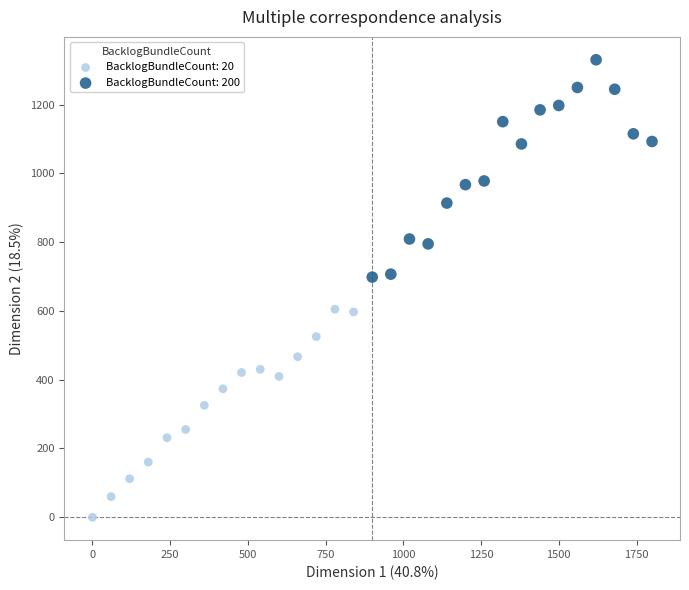

Which series contains the highest Y value?

BacklogBundleCount: 200